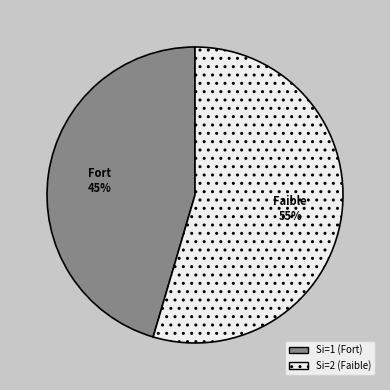

Do Si=1 and Si=2 together represent more than half of the pie?

Yes